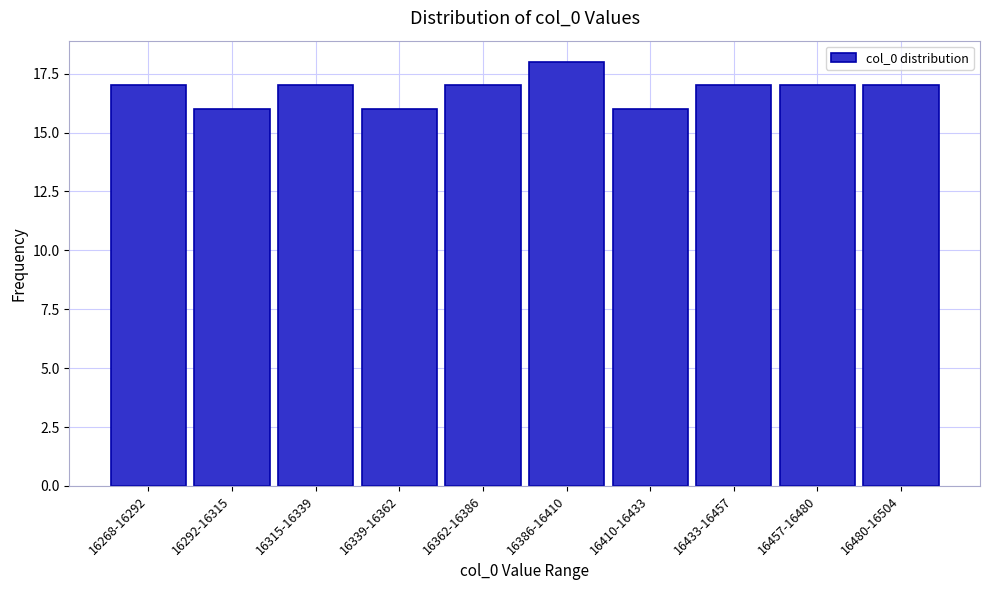

Reading left to right, extract all data points from this chart.

16268-16292=17	16292-16315=16	16315-16339=17	16339-16362=16	16362-16386=17	16386-16410=18	16410-16433=16	16433-16457=17	16457-16480=17	16480-16504=17